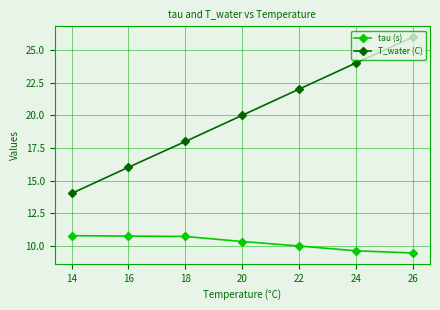

At how many categories does at least one series exceed 21?

3